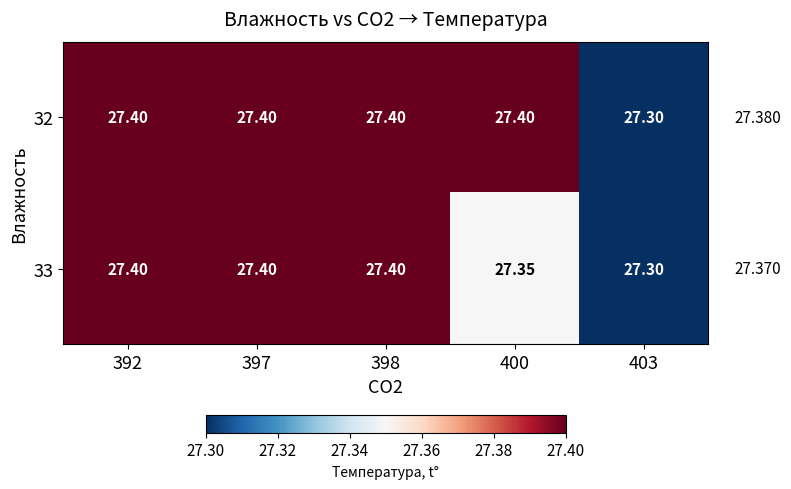

Rank the series by their maximum value, from highest to lowest.

32, 33